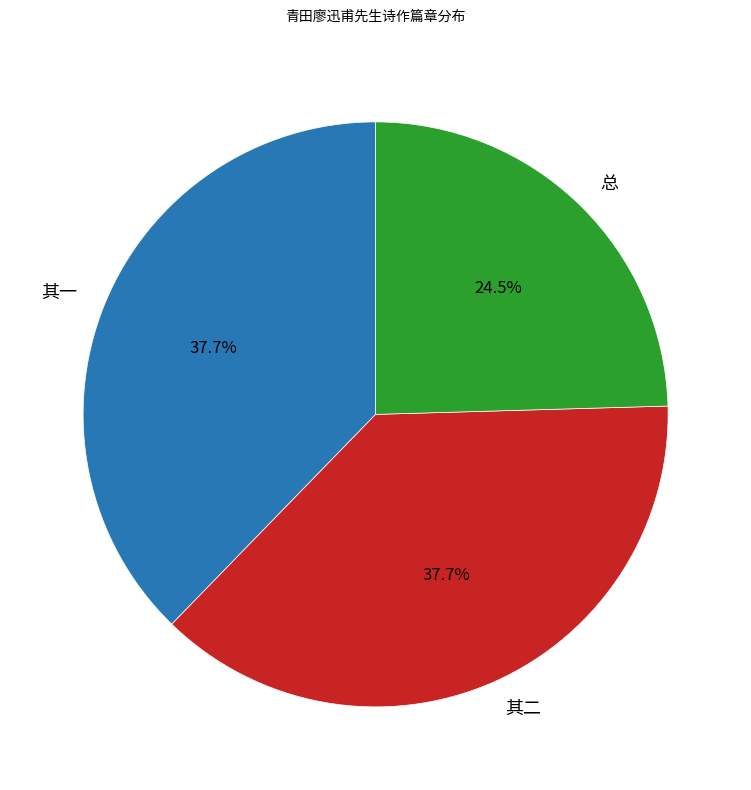

What portion of the pie excludes 其二?

62.3%